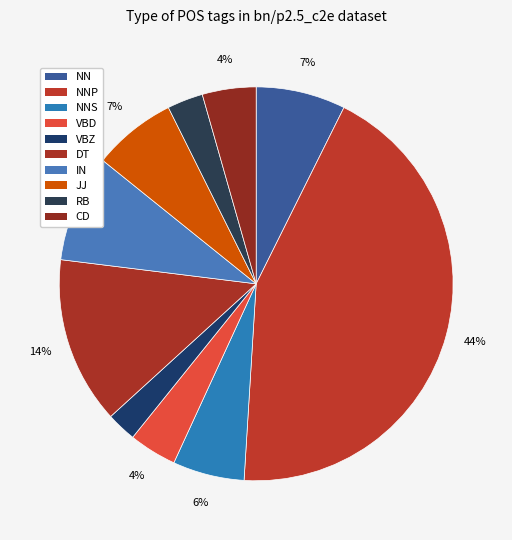

The NN slice represents 7% of the pie. True or false?

True